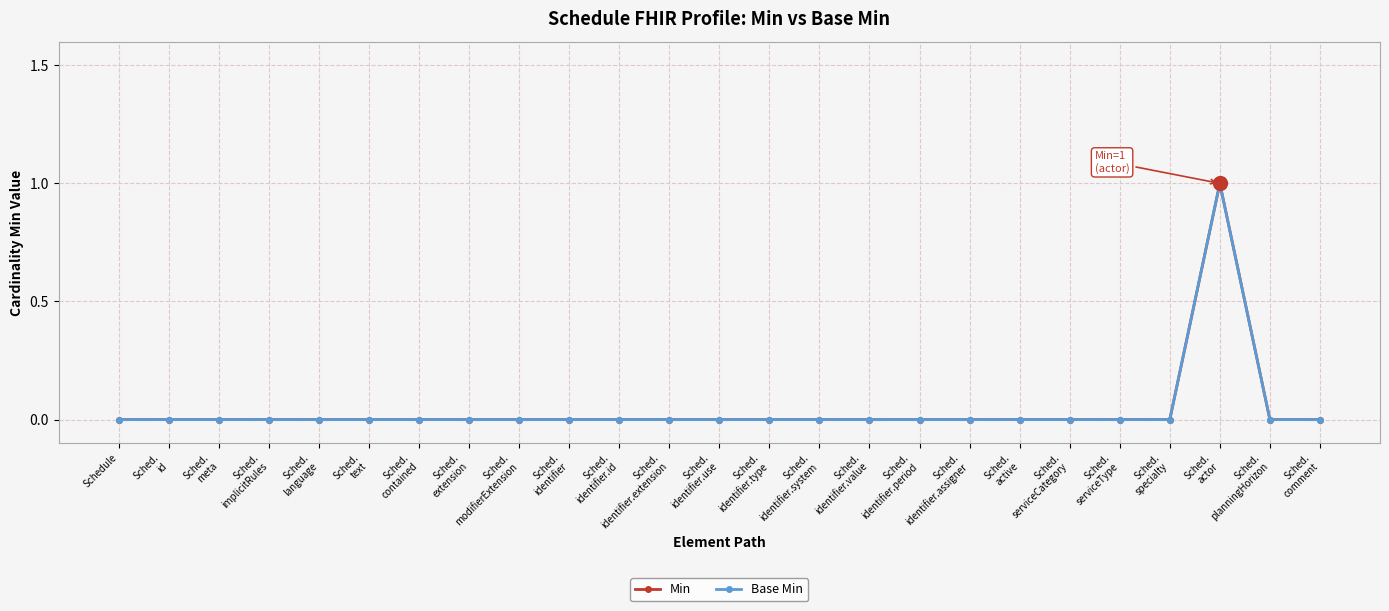

The Base Min series shows -1 at Sched.
extension. True or false?

False